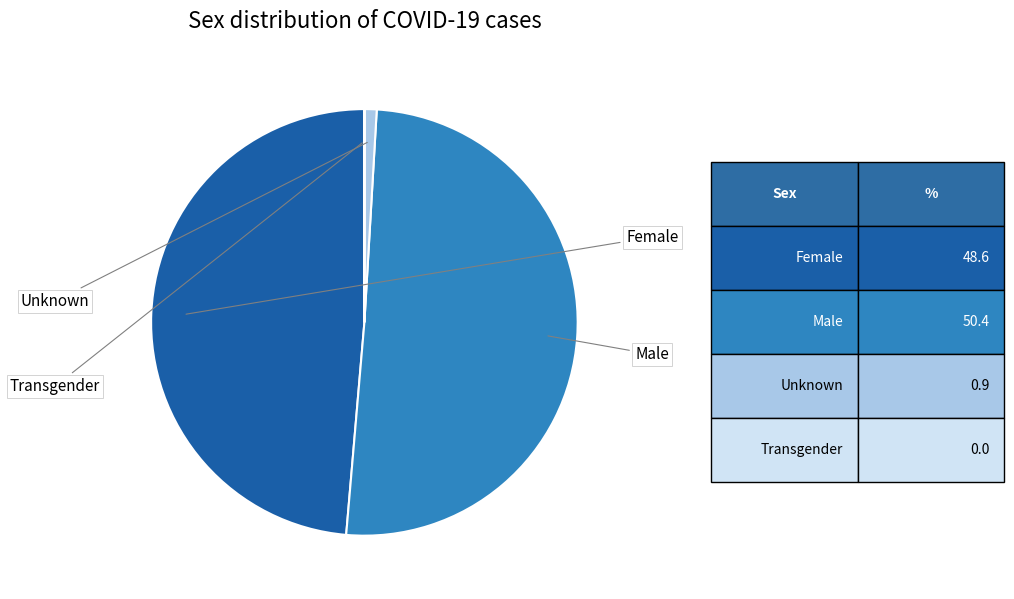

Is there a majority slice in this chart?

Yes